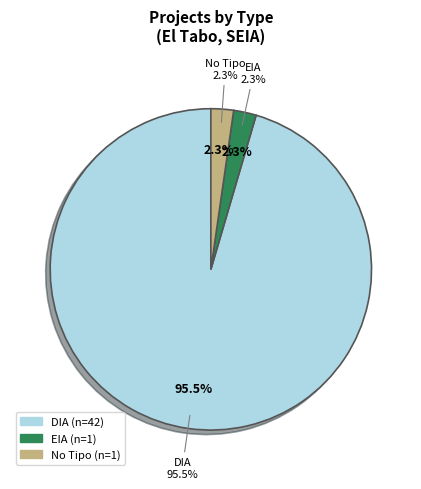

Which slice is the smallest?

EIA